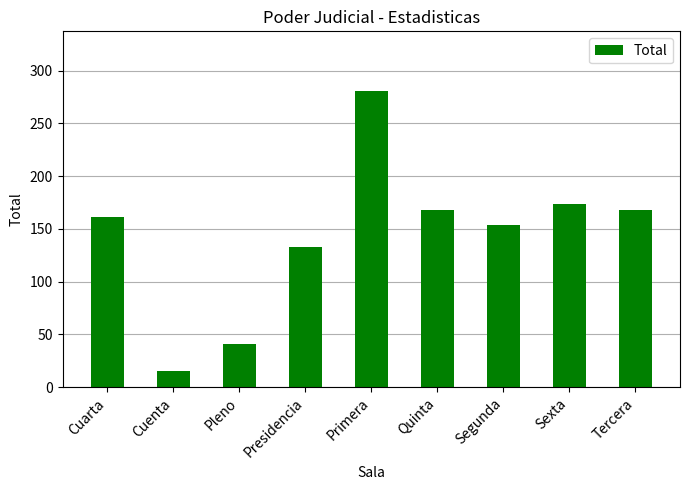

True or false: the data shows 174 at Sexta.

True